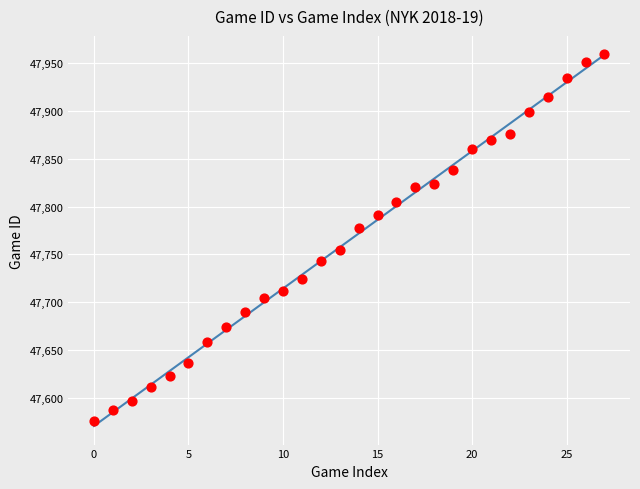

What is the range of Y values (max minus min)?

383